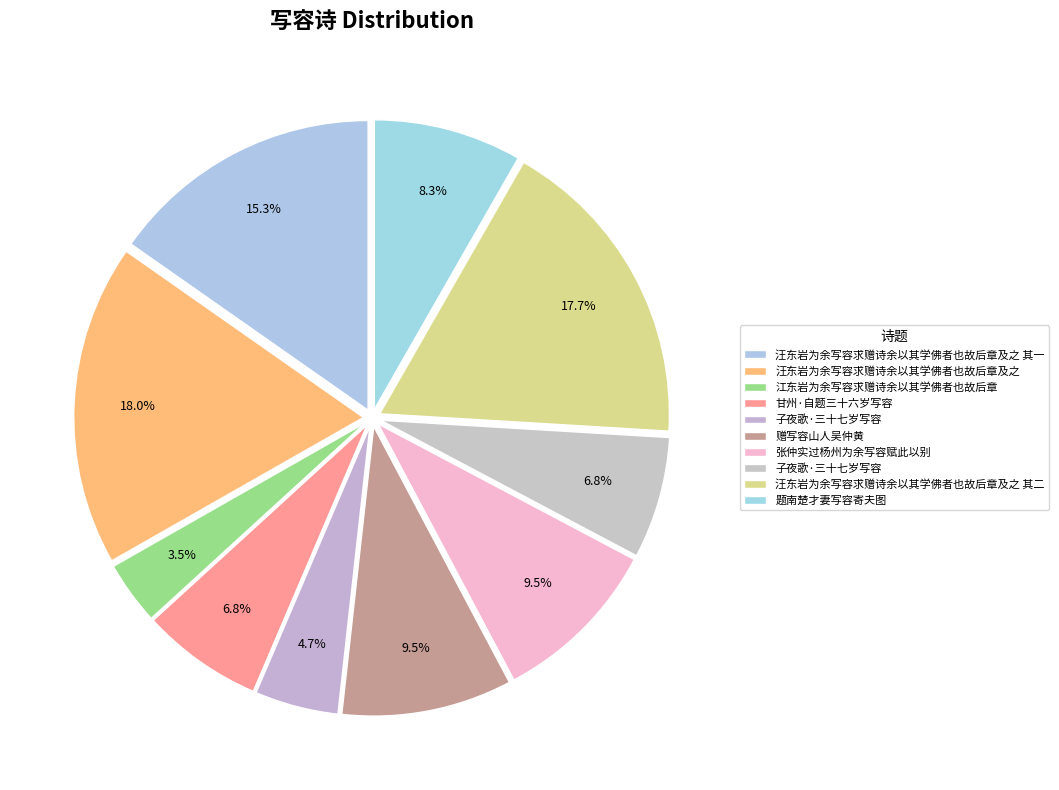

Count the number of slices in the pie.

10